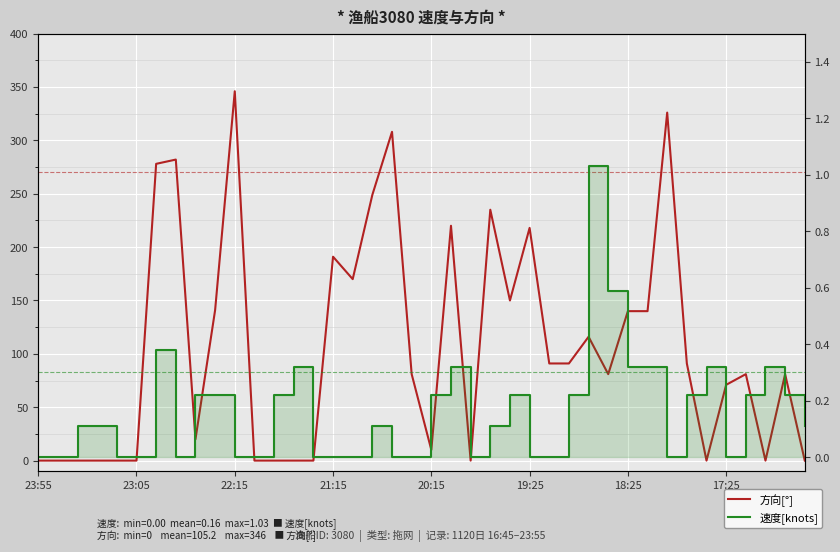

List the series in order of their overall mean, lowest first.

速度[knots], 方向[°]